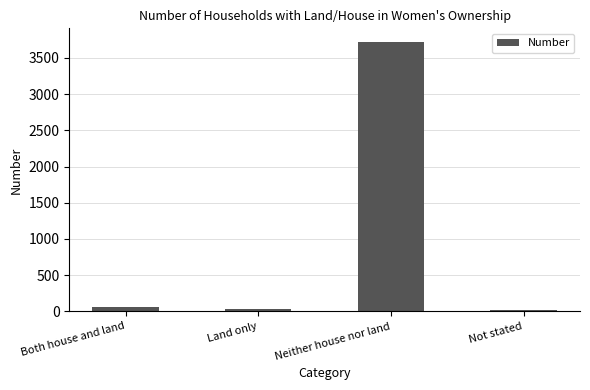

The value at Neither house nor land is 3723. True or false?

True